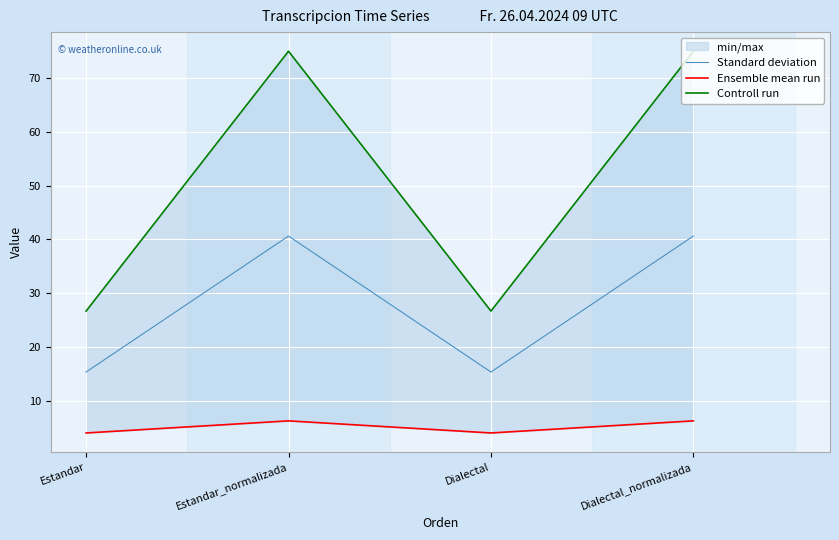

True or false: Standard deviation and Controll run intersect in this chart.

False